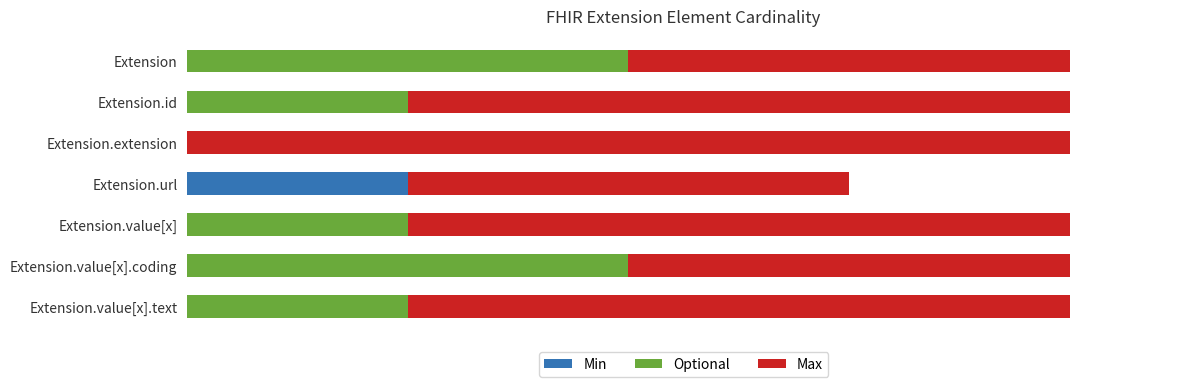

What are all the series names shown in the legend?

Min, Optional, Max